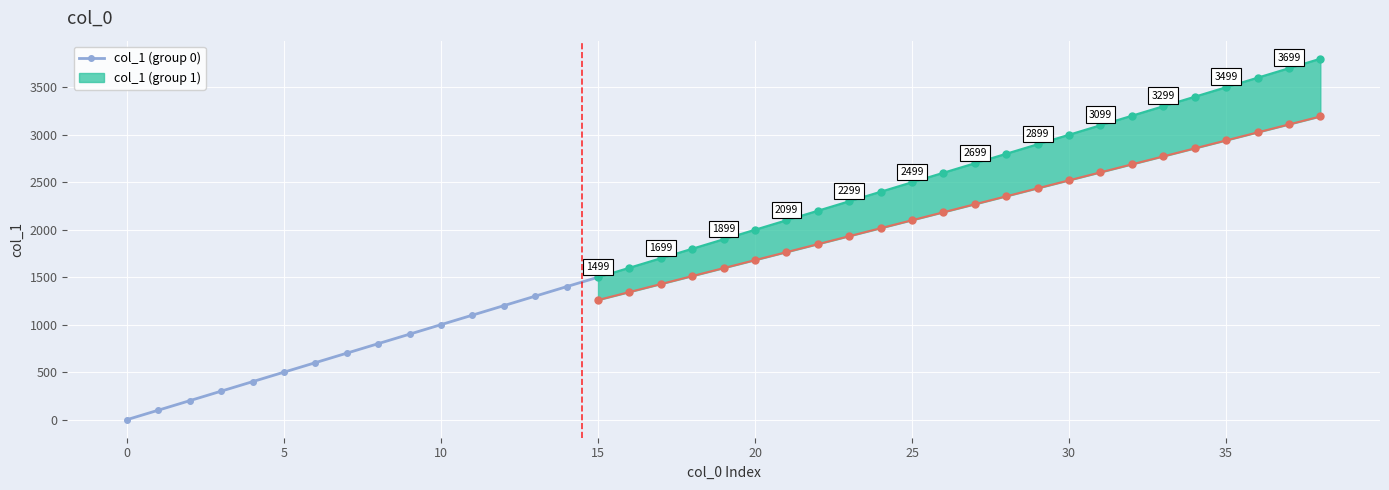

True or false: col_1 (group 0) has more than 0 interior local peaks.

False